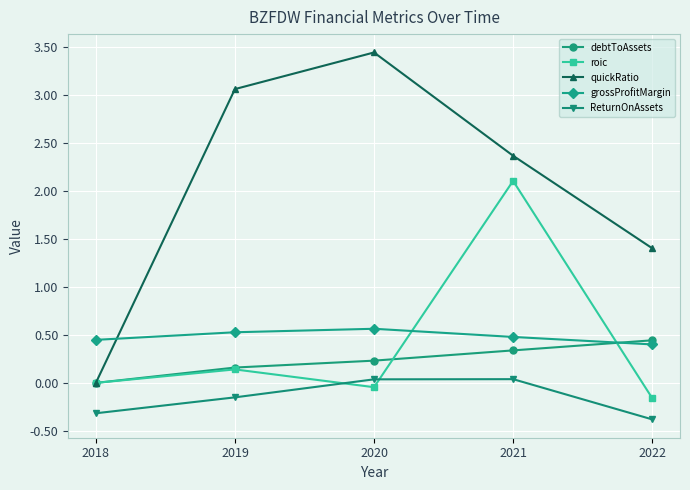

How many data points in quickRatio are less than 2?

2